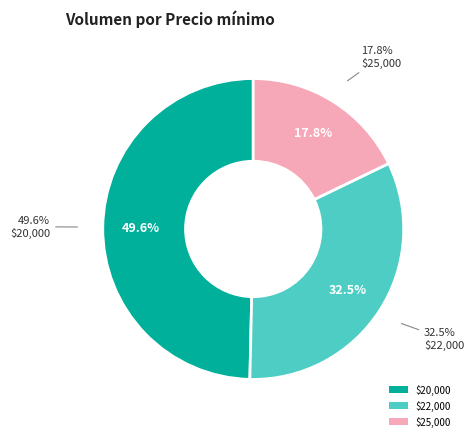

Does 20 account for over 50% of the chart?

No